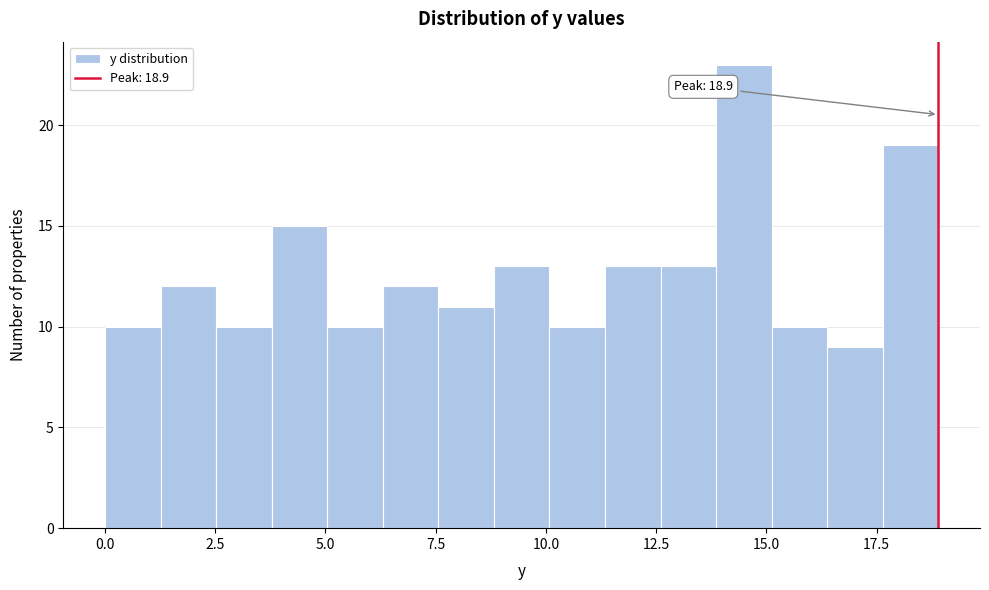

Around what value on the x-axis is the tallest bar? Give the approximate position of its centre, as read against the axis.

14.5